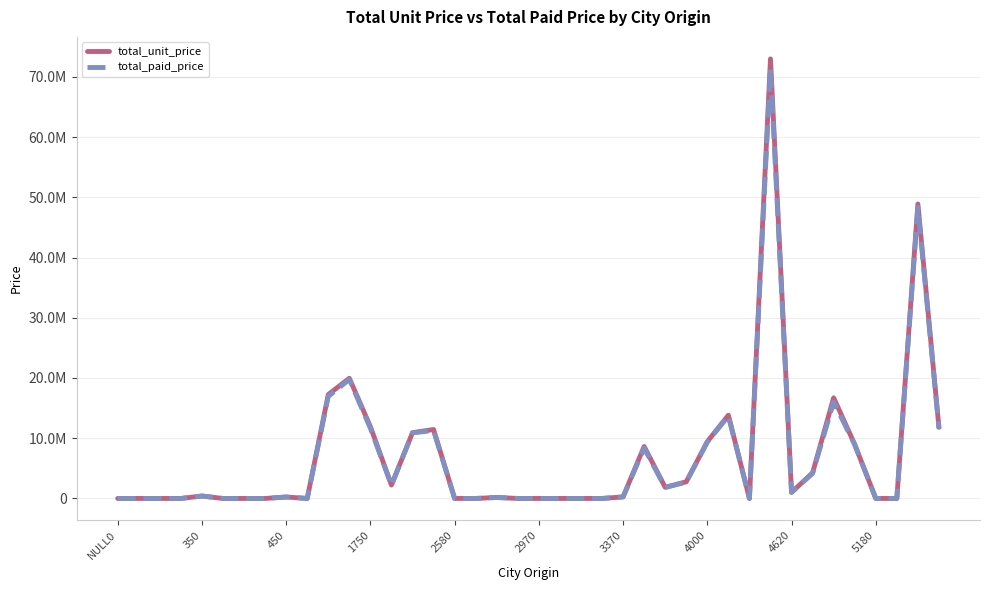

Does the chart have visible grid lines?

Yes